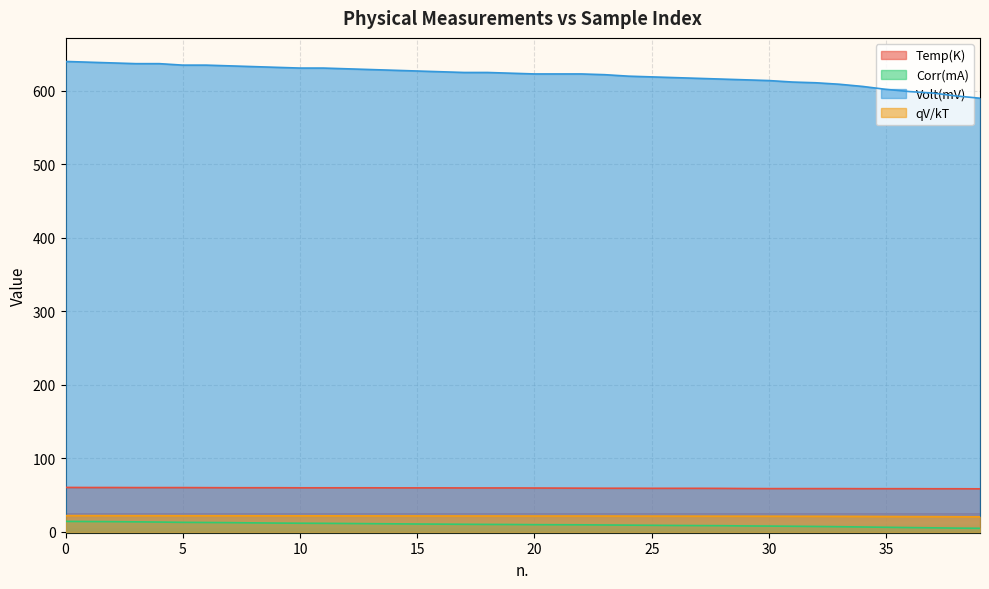

The Volt(mV) series shows 618.0 at 26. True or false?

True